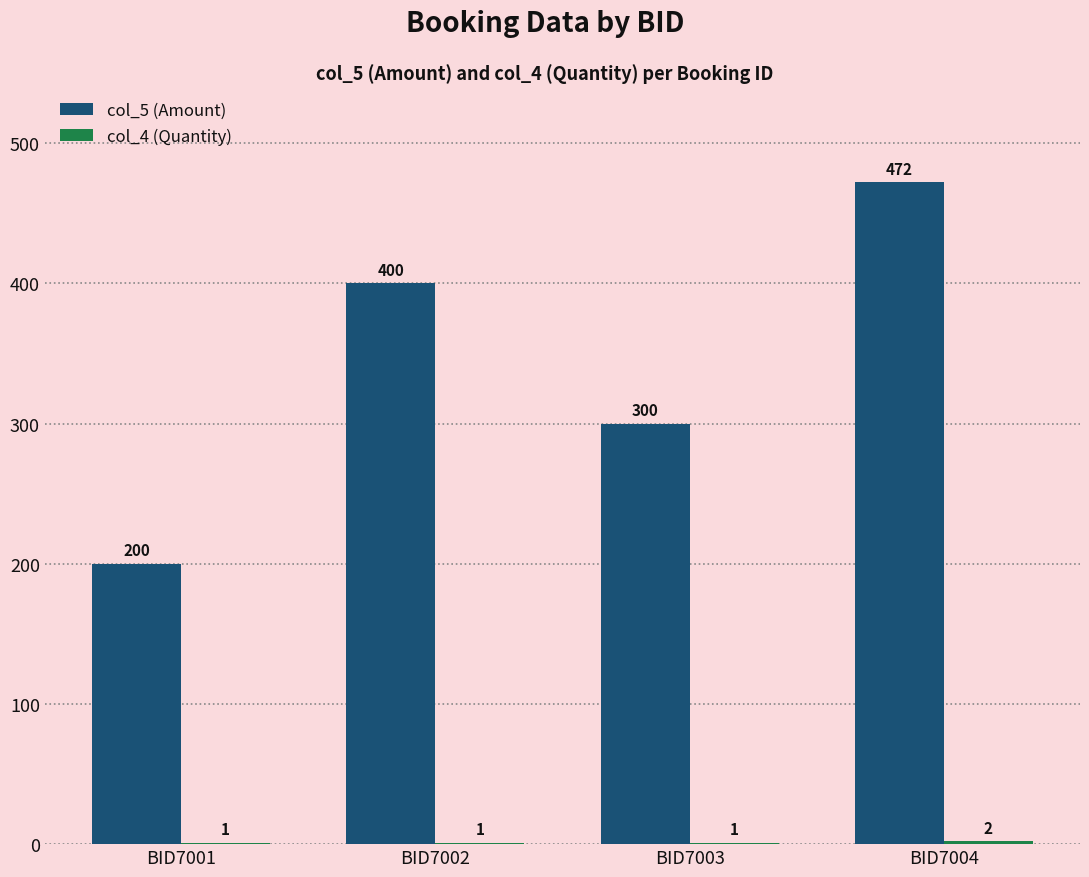

Between BID7001 and BID7003, which series saw the biggest shift?

col_5 (Amount)